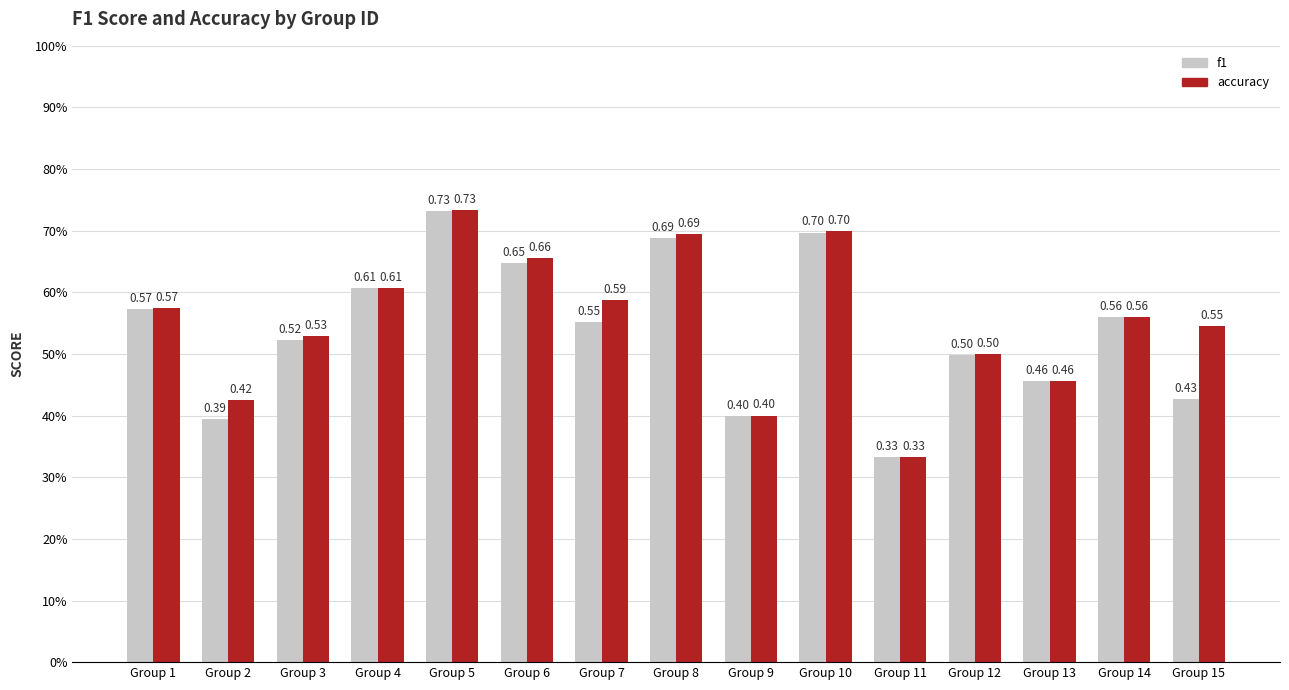

The value of accuracy at Group 3 is 0.7. True or false?

False